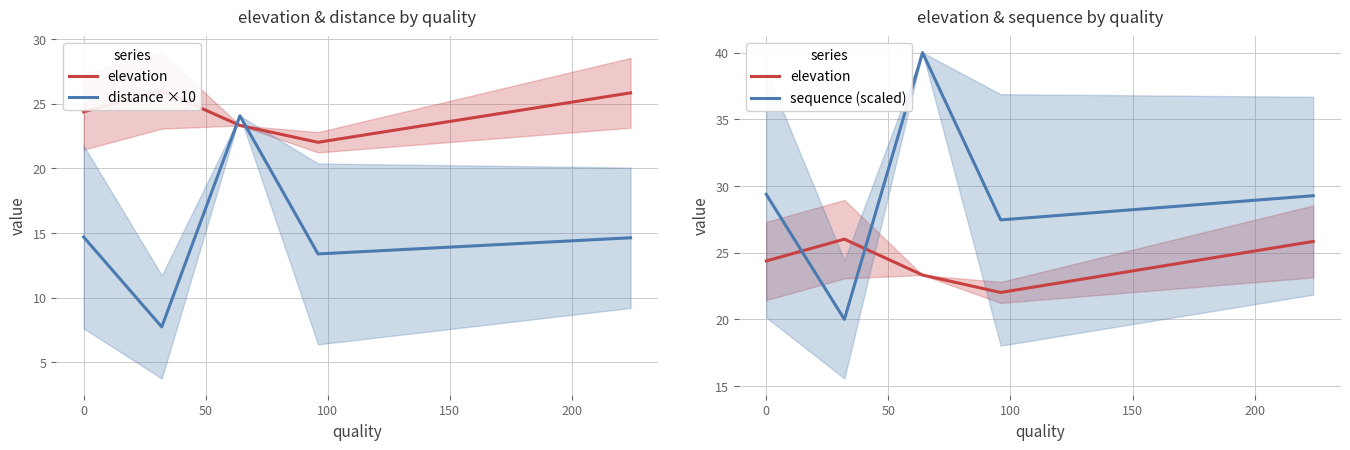

How many data points does each series have?

5